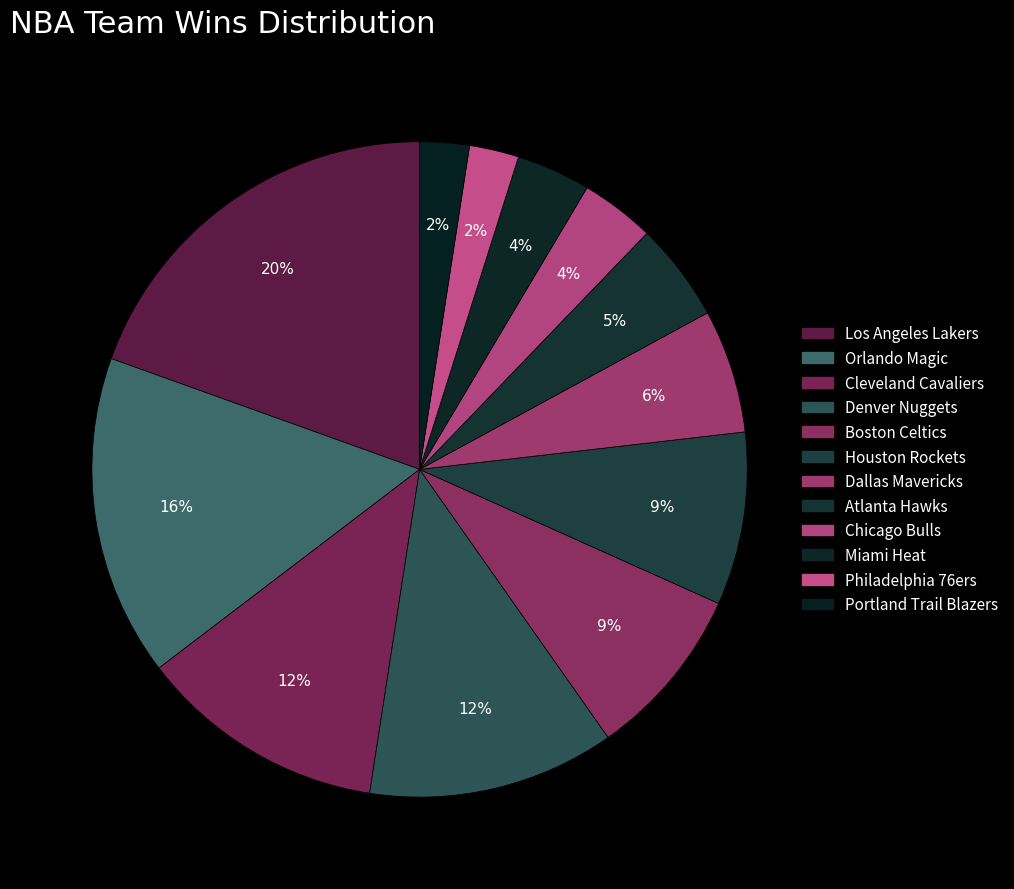

How many segments does this pie chart have?

12